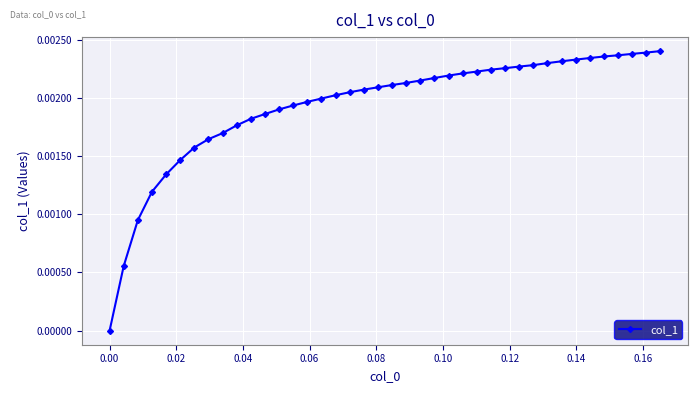

Count the number of data series in this chart.

1